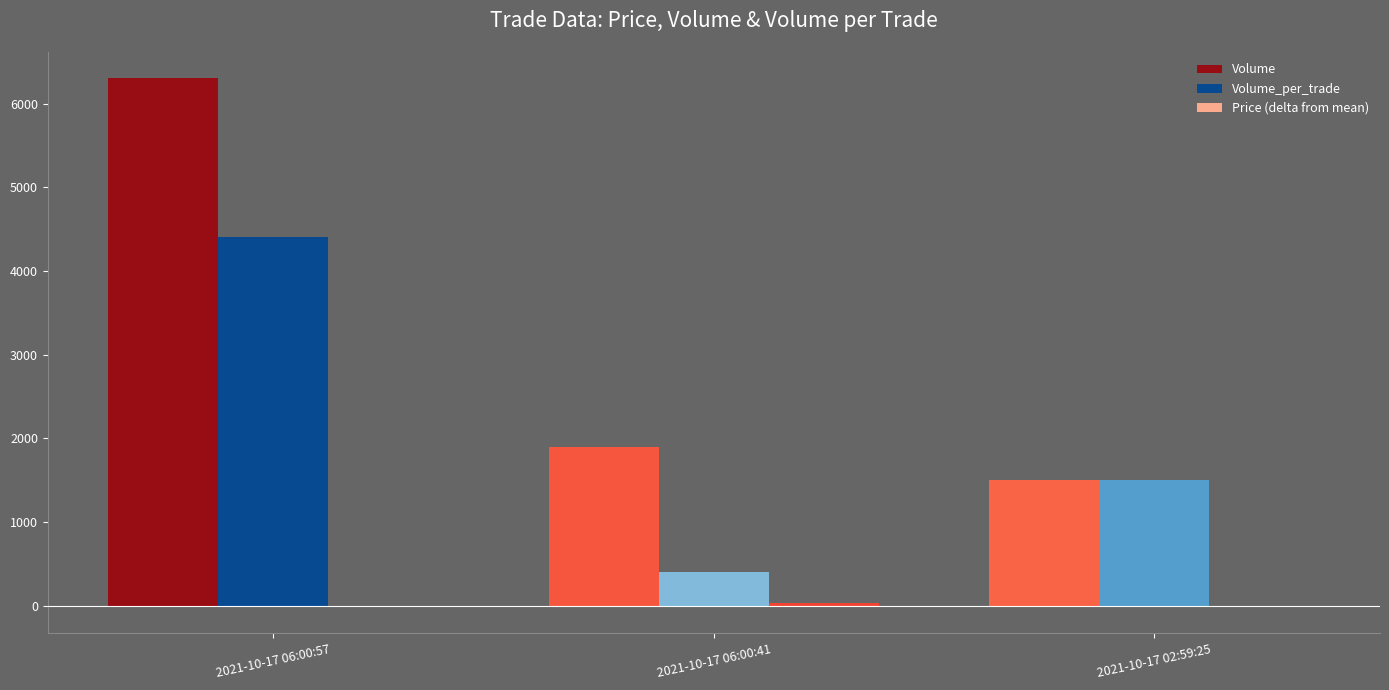

What is the greatest value displayed?

6300.0